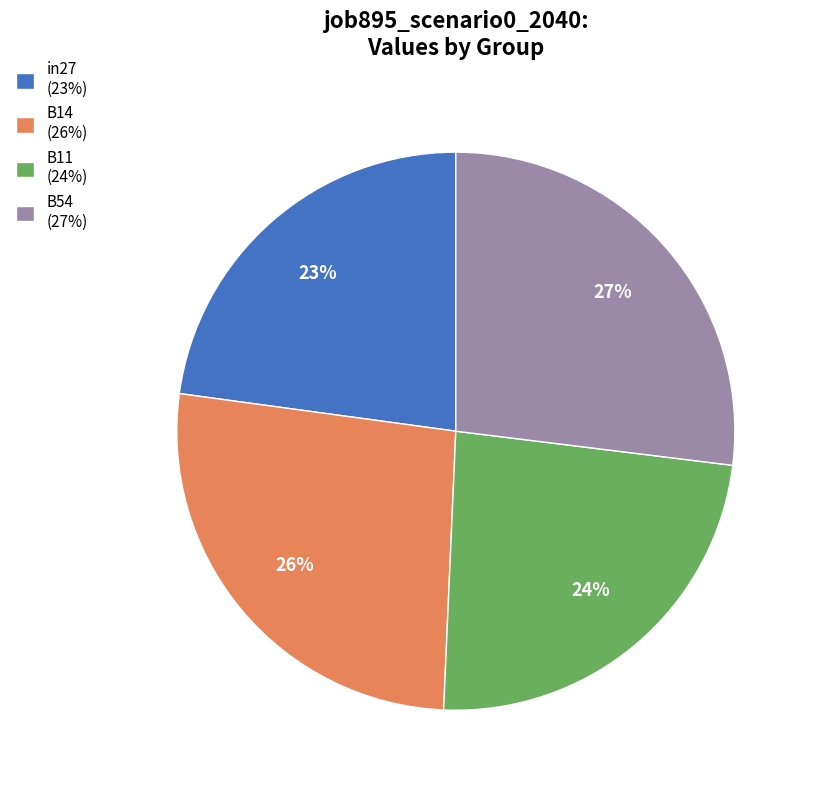

Combined, do B14 (26%) and B54 (27%) account for over 50%?

Yes